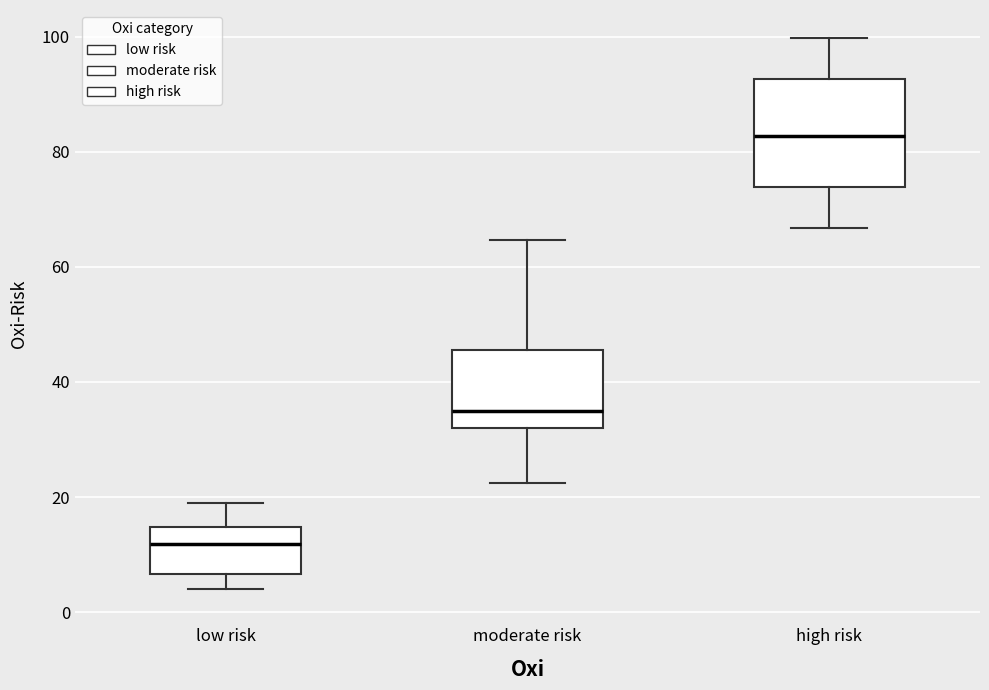

Where does the upper whisker of the box for low risk end on the y-axis? The values are not printed on the chart, so give them approximately, as read against the axis.

18